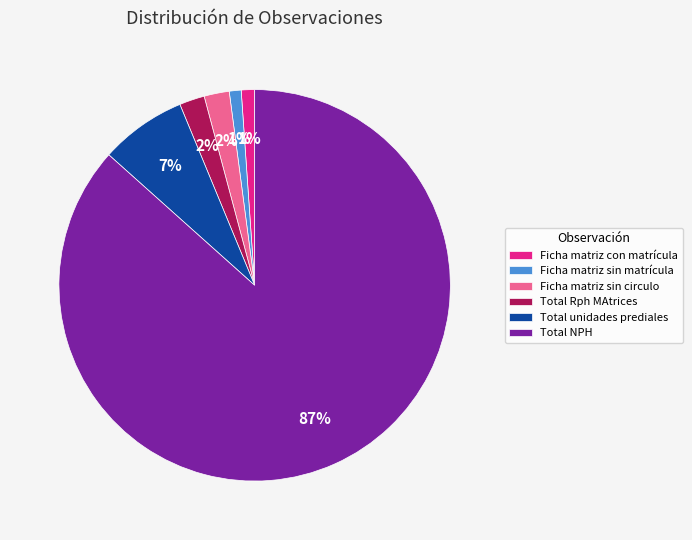

To the nearest percent, what percentage of the pie is Total unidades prediales?

7%